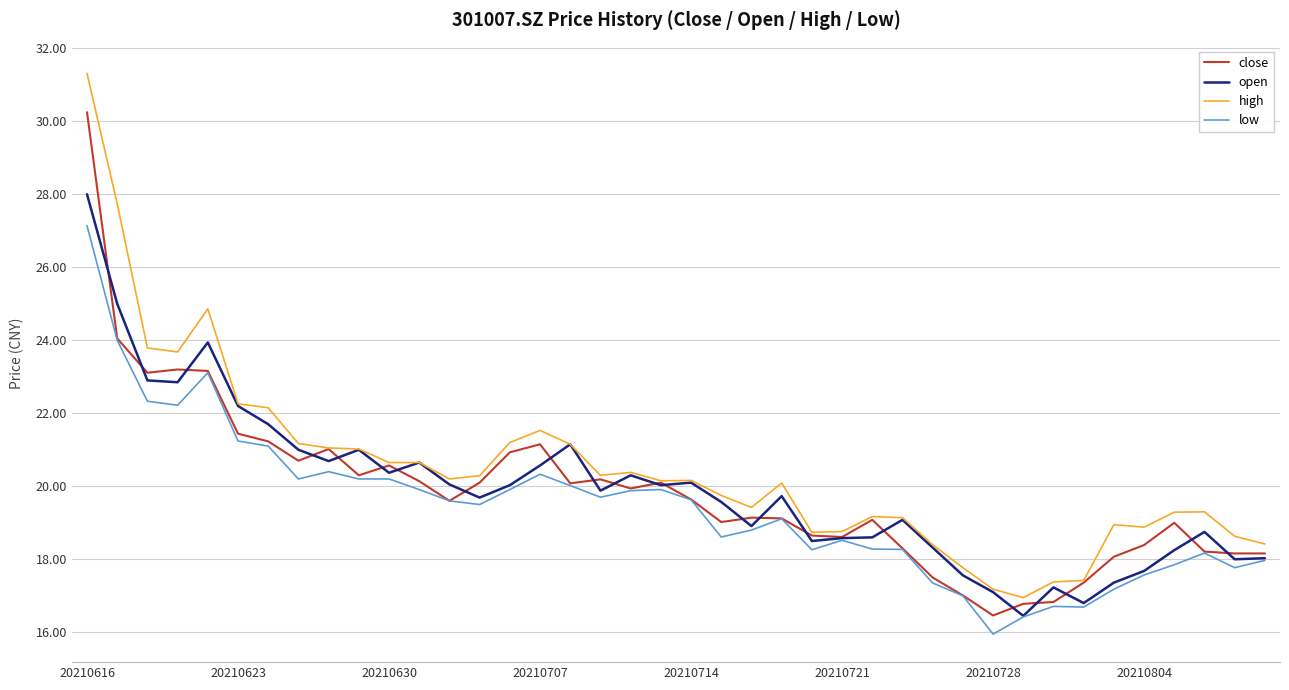

In open, how many points are lower than both neighbors (excluding endpoints)?

11